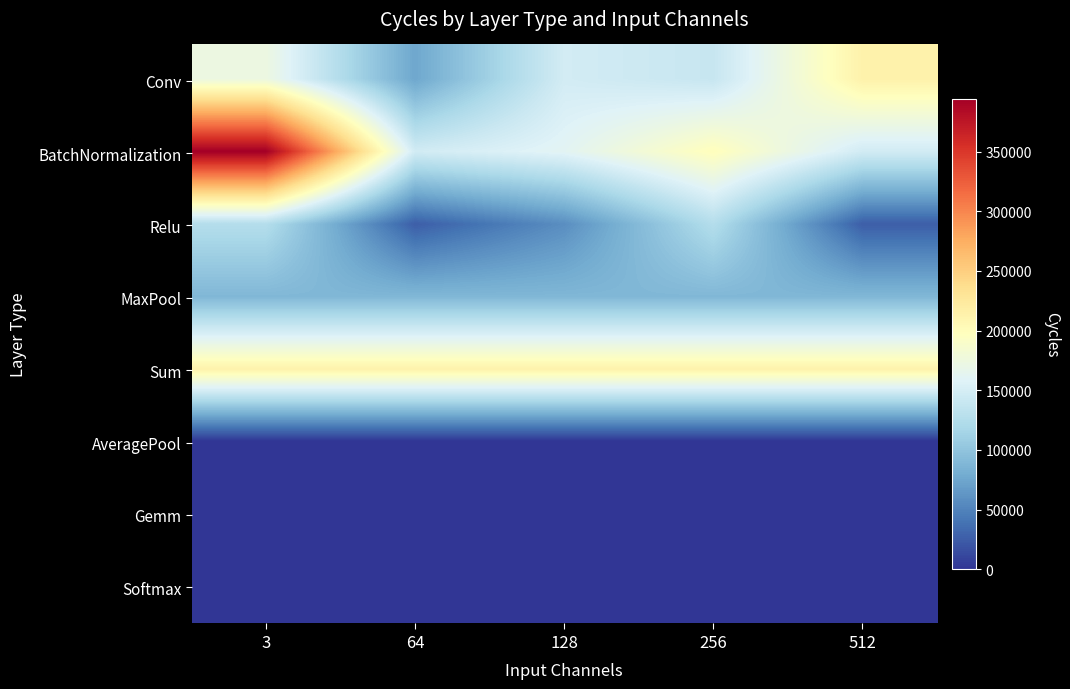

Reading right to left, transcribe all the data shown in this chart.

Conv: 512=213517.3	256=139363.6	128=148331.9	64=75456.1	3=173981.7
BatchNormalization: 512=147332.0	256=199048.0	128=161467.0	64=147332.0	3=394264.0
Relu: 512=25835.0	256=125658.0	128=57718.0	64=25835.0	3=125658.0
MaxPool: 512=88743.0	256=88743.0	128=88743.0	64=88743.0	3=88743.0
Sum: 512=212982.0	256=212982.0	128=212982.0	64=212982.0	3=212982.0
AveragePool: 512=0.0	256=0.0	128=0.0	64=0.0	3=0.0
Gemm: 512=0.0	256=0.0	128=0.0	64=0.0	3=0.0
Softmax: 512=0.0	256=0.0	128=0.0	64=0.0	3=0.0